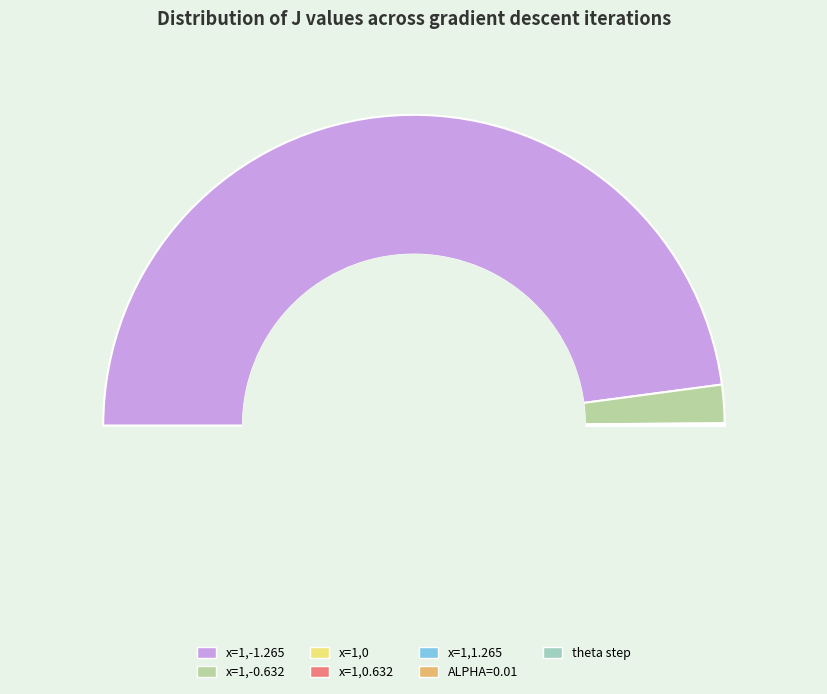

The x=1,-0.632 slice represents 4% of the pie. True or false?

True